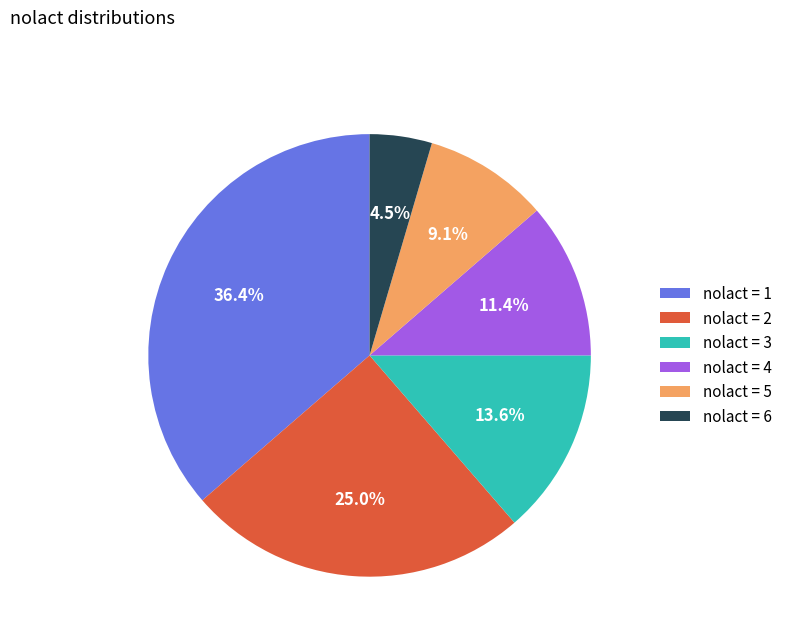

Count the number of slices in the pie.

6